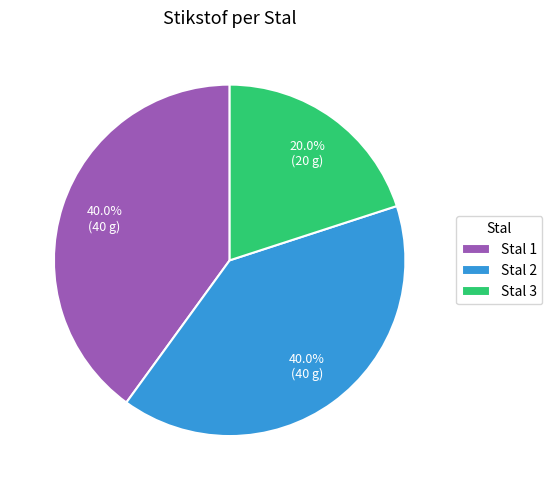

Approximately how many times larger is the value at Stal 3 compared to Stal 1?

0.5